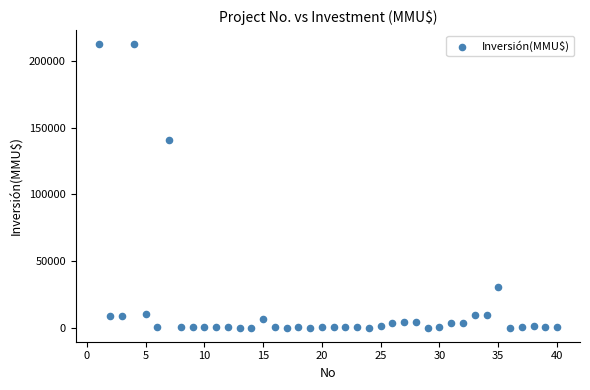

What is the range of X values (max minus min)?

39